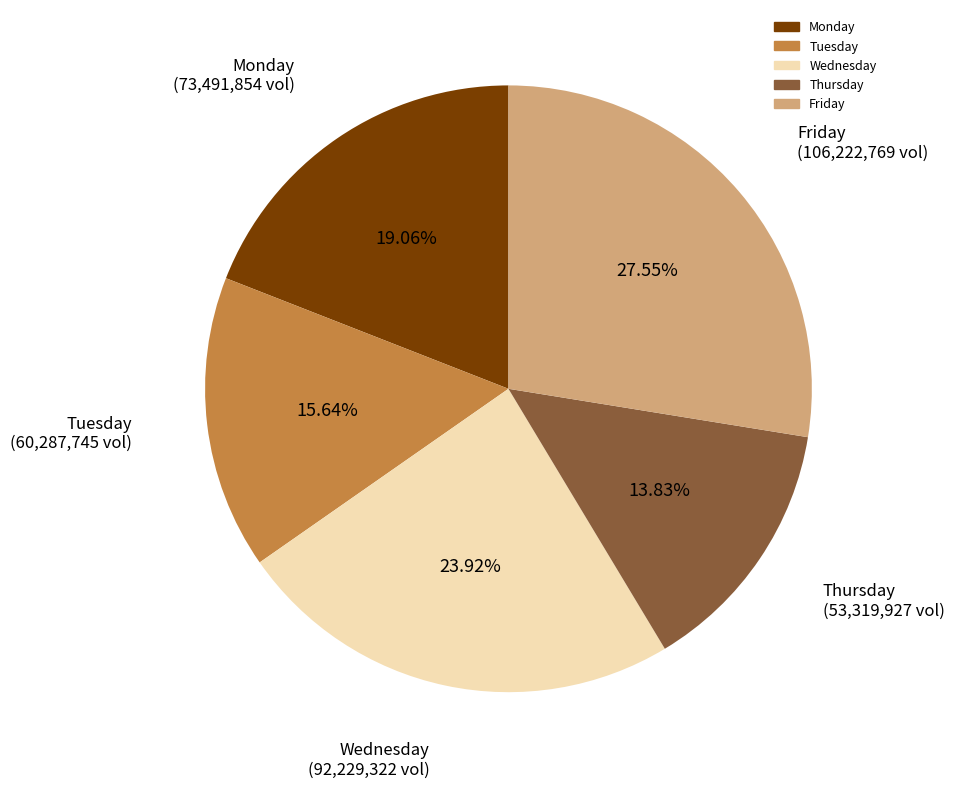

What is the ratio of the value at Friday to the value at Thursday?

2.0